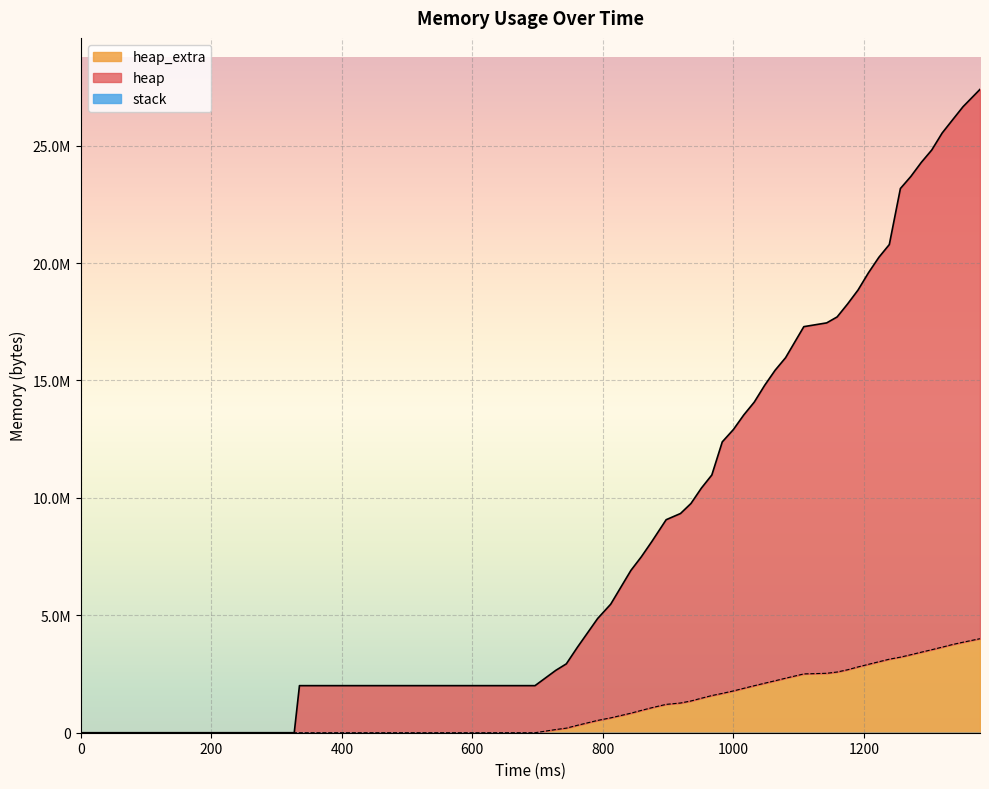

What is the difference between the maximum and second lowest values in the heap series?

27395384